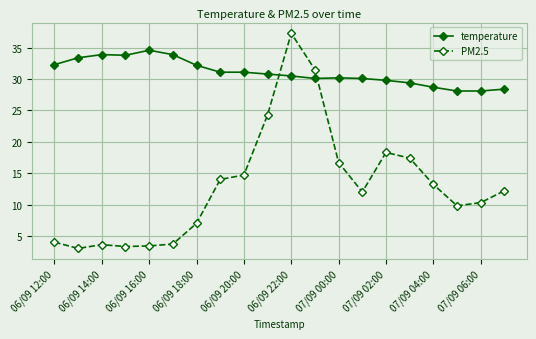

Count the number of data series in this chart.

2